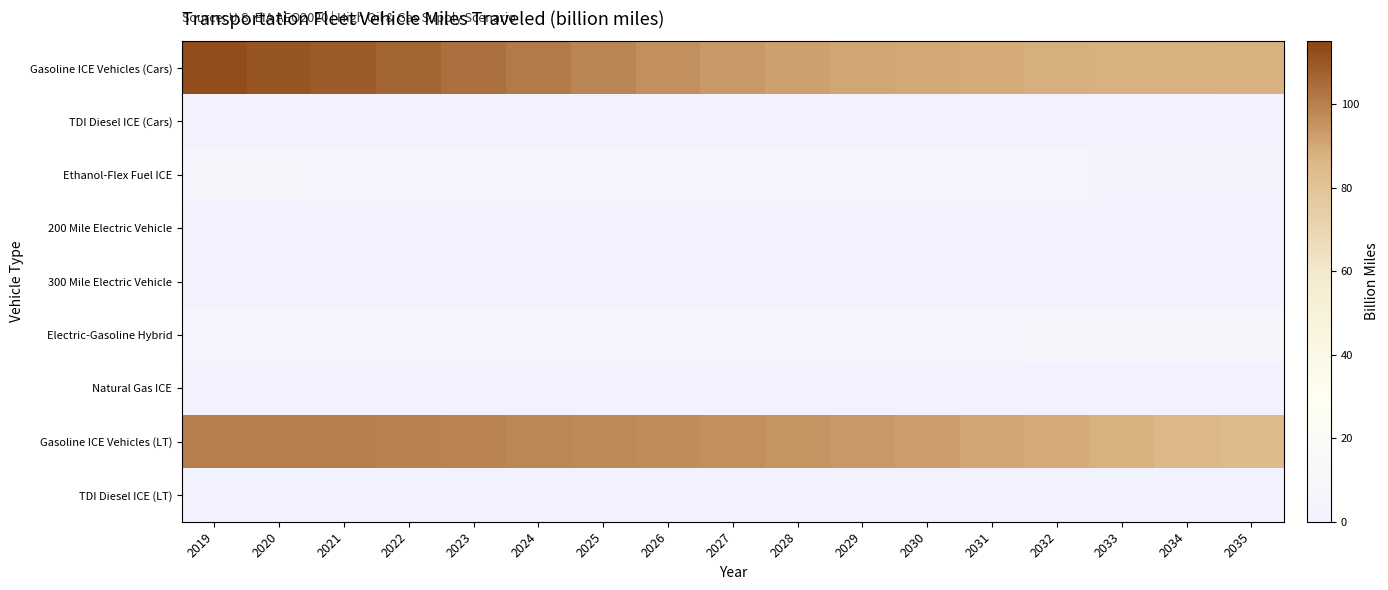

At how many categories does at least one series exceed 78?

17